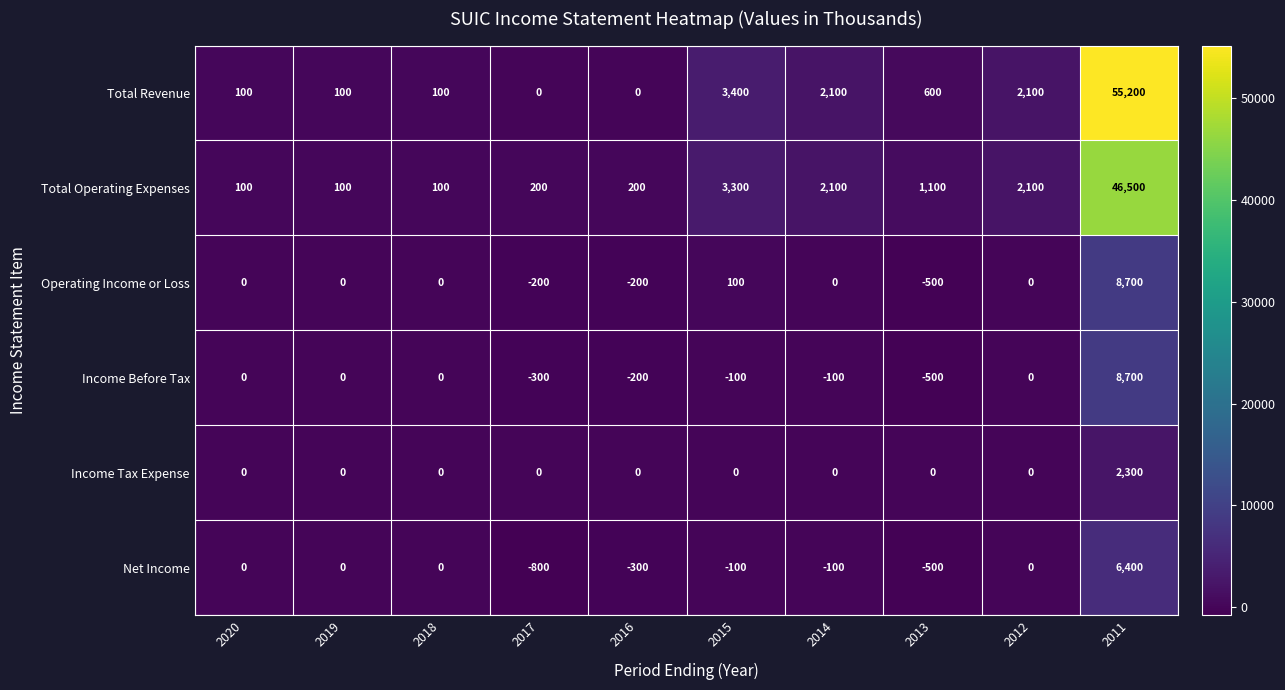

What is the total value across all series at 2012?

4200